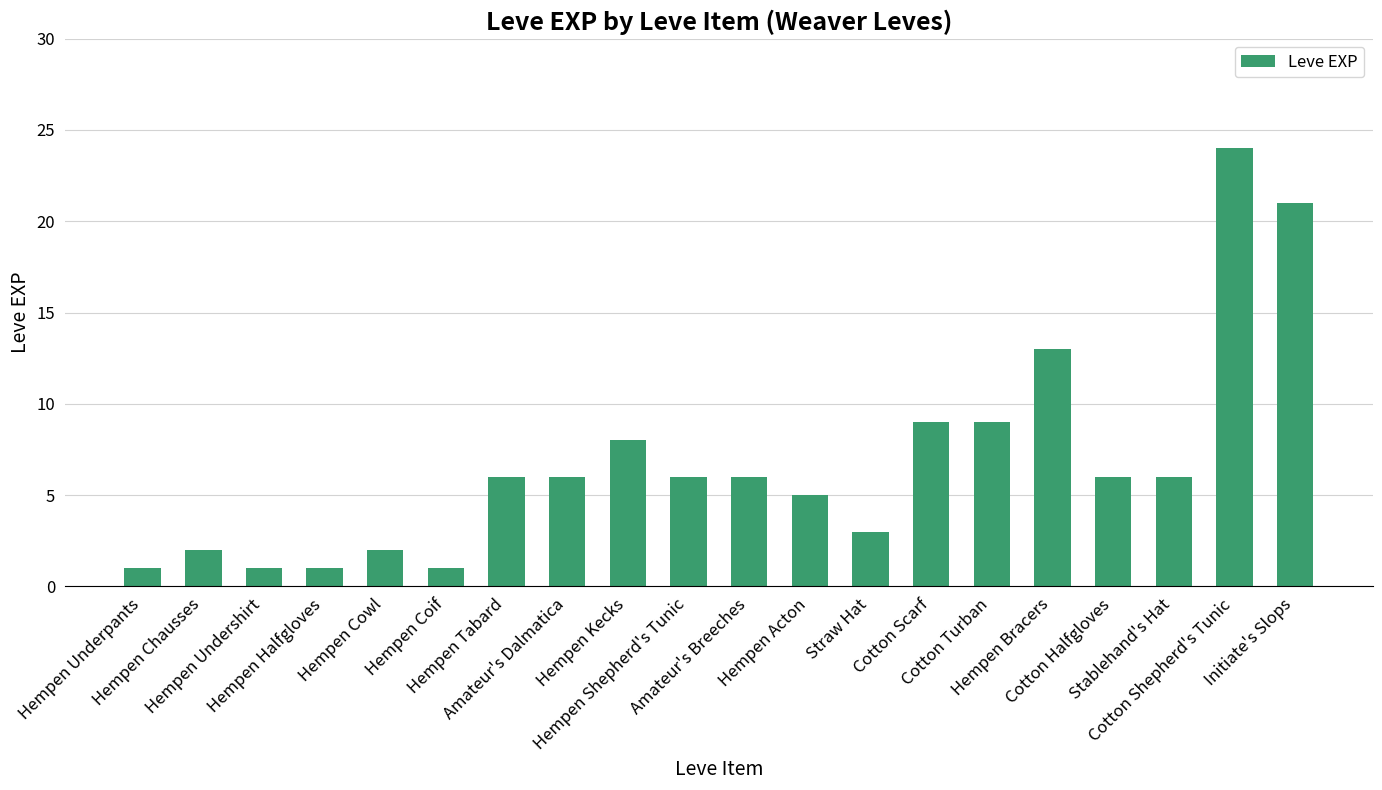

Is it true that the value at Hempen Acton is 3?

False